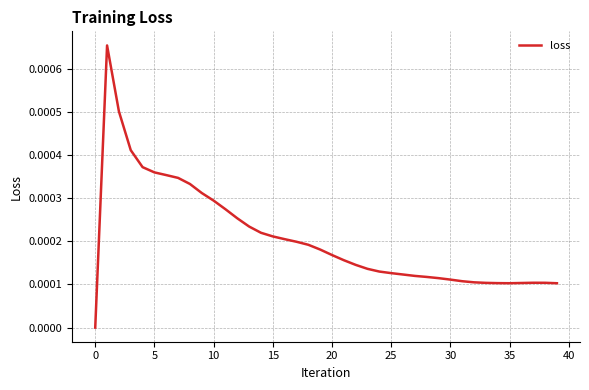

How many interior local peaks (higher than both neighbors) does the data have?

2